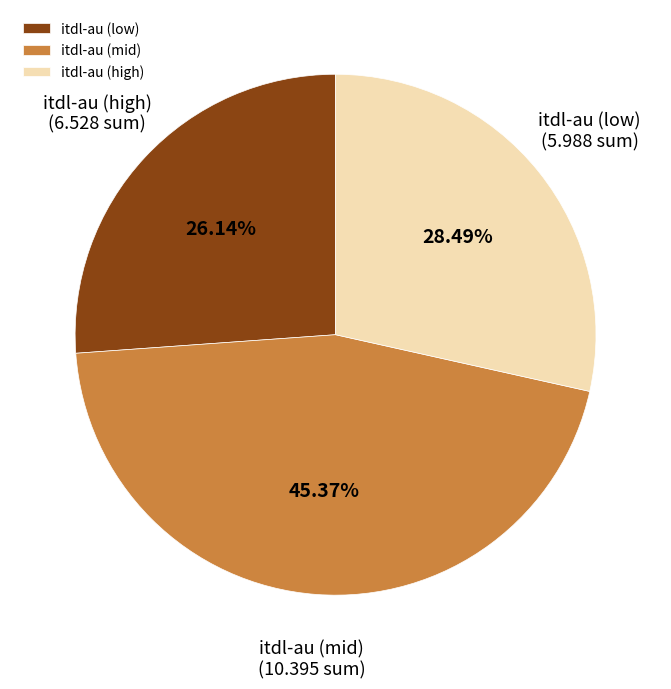

How many slices are in this pie chart?

3